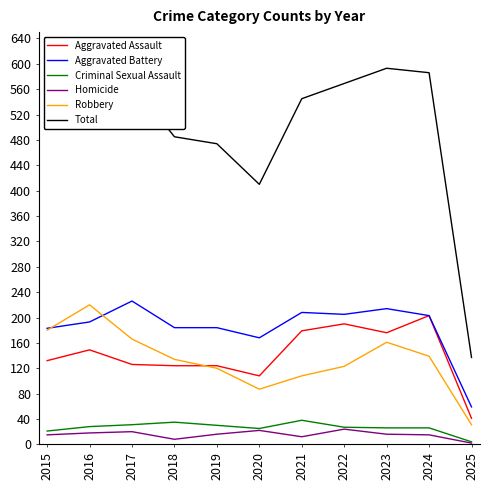

At which label does Criminal Sexual Assault reach its minimum?

2025